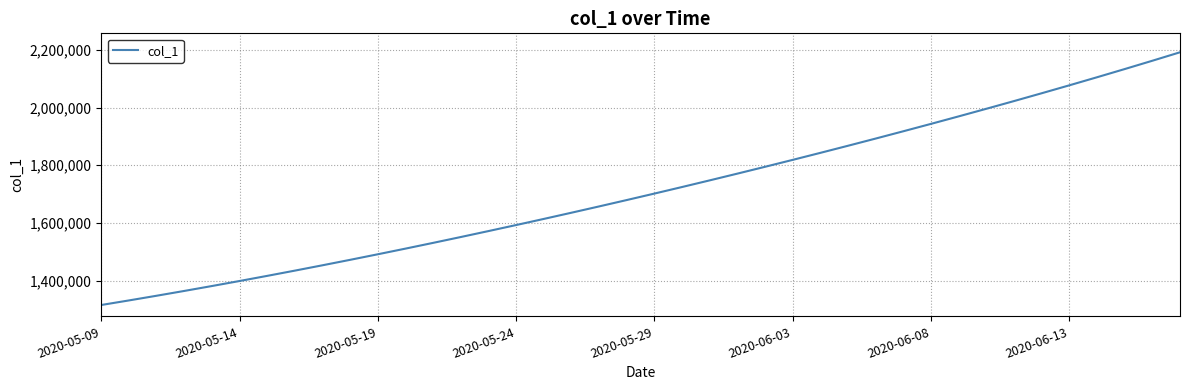

What is the difference between the maximum and minimum values?

877083.0